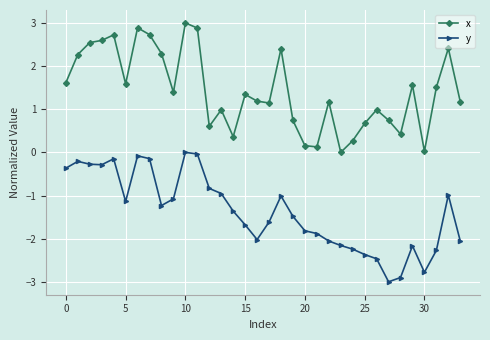

True or false: x has more than 1 points higher than both neighbors.

True